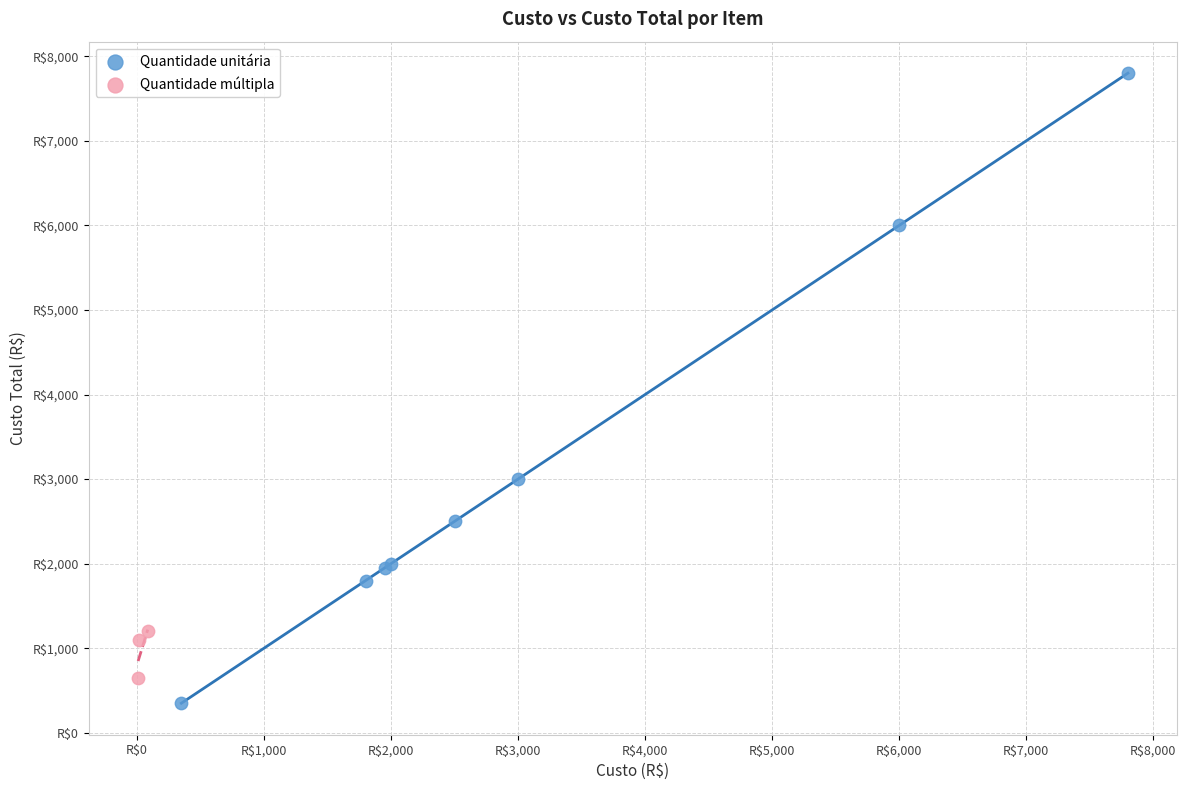

What are all the series names shown in the legend?

Quantidade unitária, Quantidade múltipla